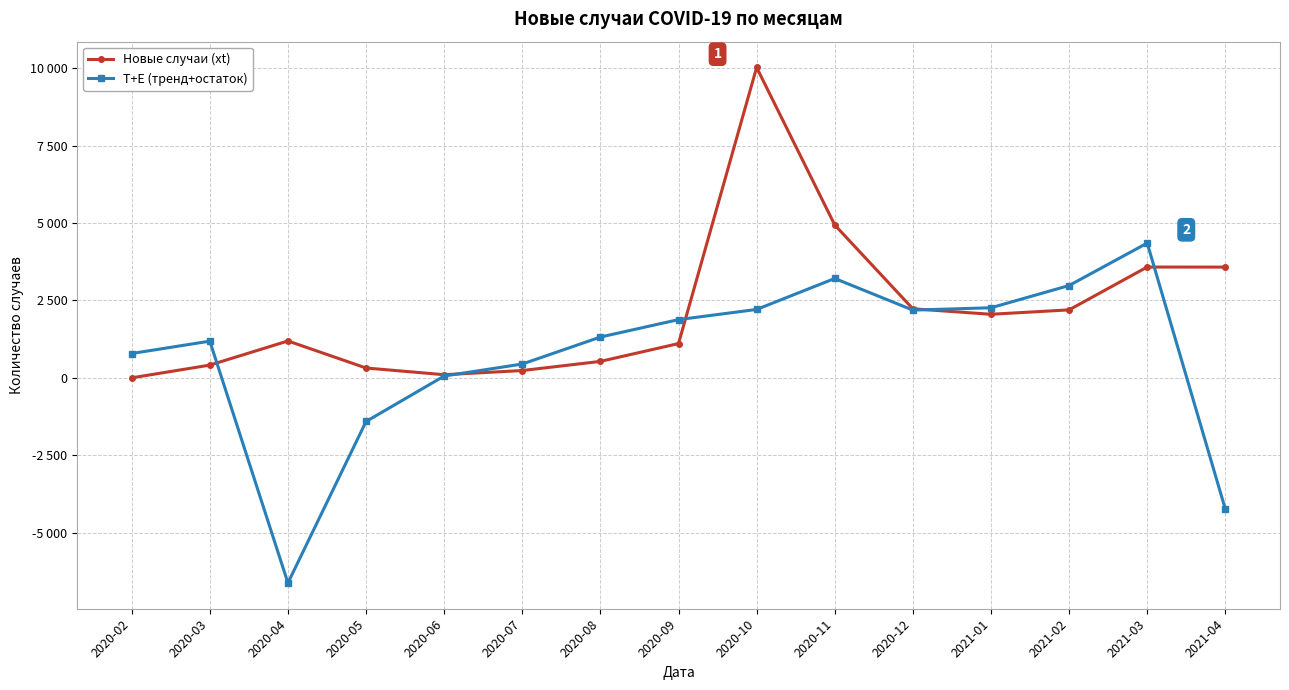

Which series has the widest spread of values?

T+E (тренд+остаток)